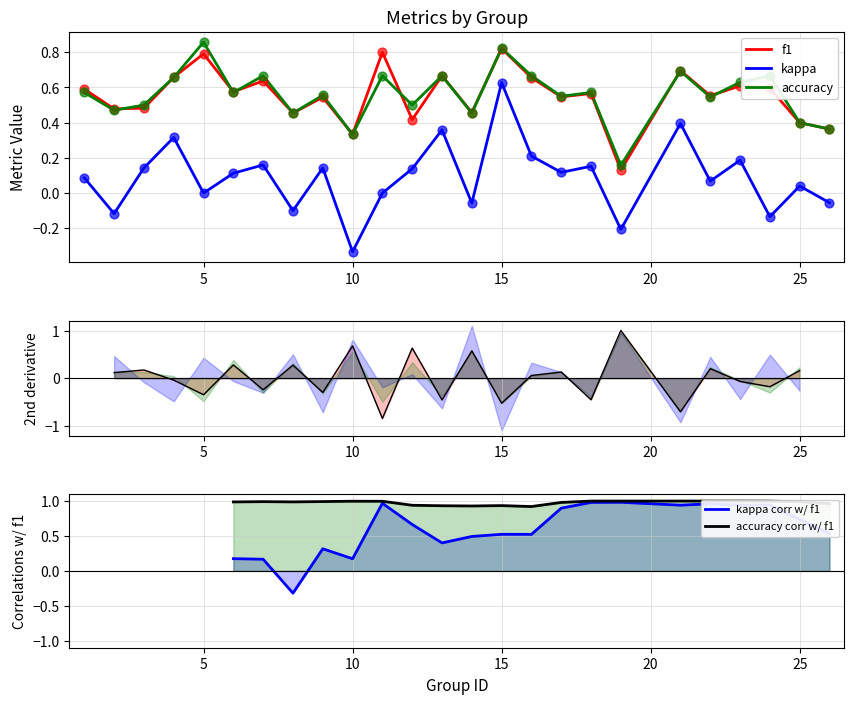

At which category is the sum across all series the highest?

15